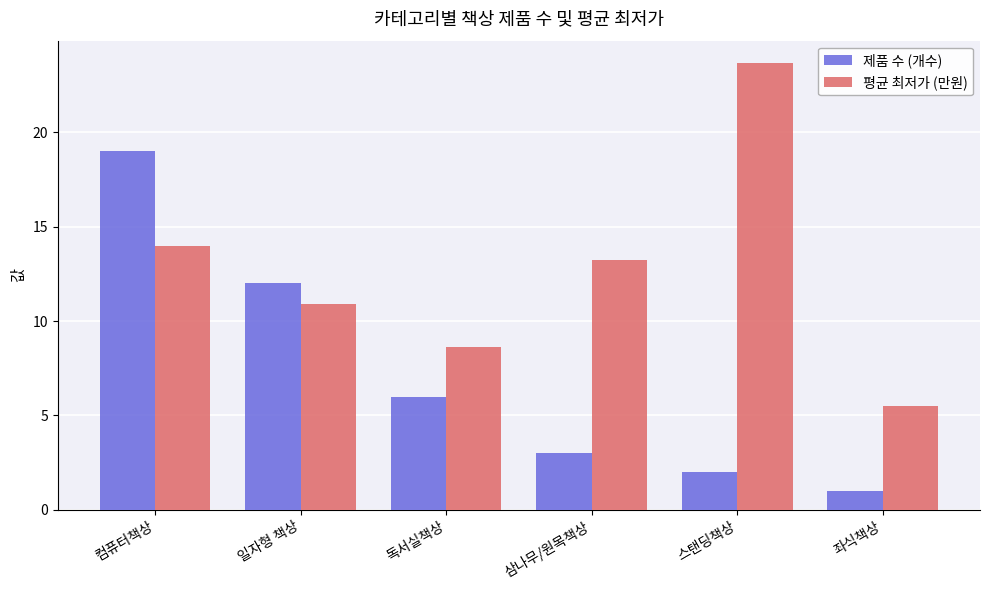

Is the value of 제품 수 (개수) at 좌식책상 greater than the value of 평균 최저가 (만원) at 컴퓨터책상?

No